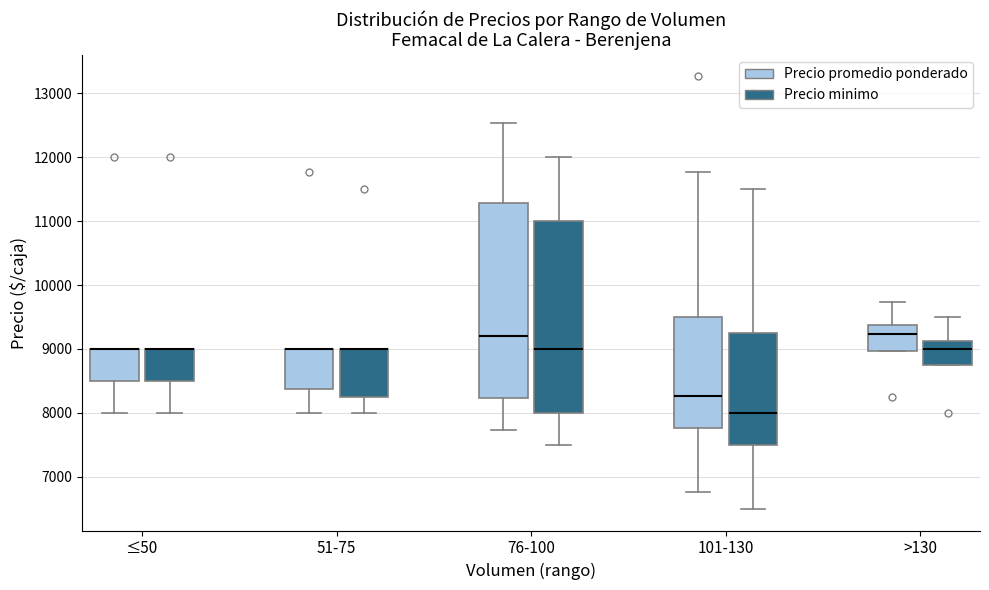

Reading left to right, transcribe this box plot: for each box, give where its median line is, the range the box spans, and where its two whiskers end, as read against the y-axis. The values are not printed on the chart, so give them approximately, as read against the axis.

≤50 (Precio promedio ponderado): median 9000 (drawn on the box's upper edge), box 8500 to 9000, whiskers 8000 to 9000
≤50 (Precio minimo): median 9000 (drawn on the box's upper edge), box 8500 to 9000, whiskers 8000 to 9000
51-75 (Precio promedio ponderado): median 9000 (drawn on the box's upper edge), box 8400 to 9000, whiskers 8000 to 9000
51-75 (Precio minimo): median 9000 (drawn on the box's upper edge), box 8300 to 9000, whiskers 8000 to 9000
76-100 (Precio promedio ponderado): median 9200, box 8200 to 11300, whiskers 7700 to 12500
76-100 (Precio minimo): median 9000, box 8000 to 11000, whiskers 7500 to 12000
101-130 (Precio promedio ponderado): median 8300, box 7800 to 9500, whiskers 6800 to 11800
101-130 (Precio minimo): median 8000, box 7500 to 9300, whiskers 6500 to 11500
>130 (Precio promedio ponderado): median 9200, box 9000 to 9400, whiskers 9000 to 9700
>130 (Precio minimo): median 9000, box 8800 to 9100, whiskers 8800 to 9500